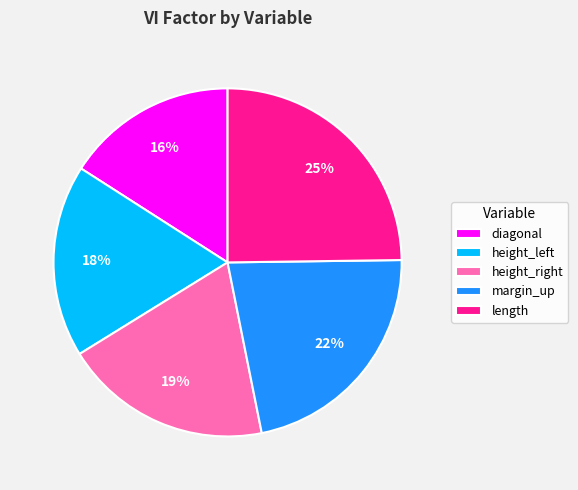

To the nearest percent, what is the difference between the largest and smallest slice percentages?

9%